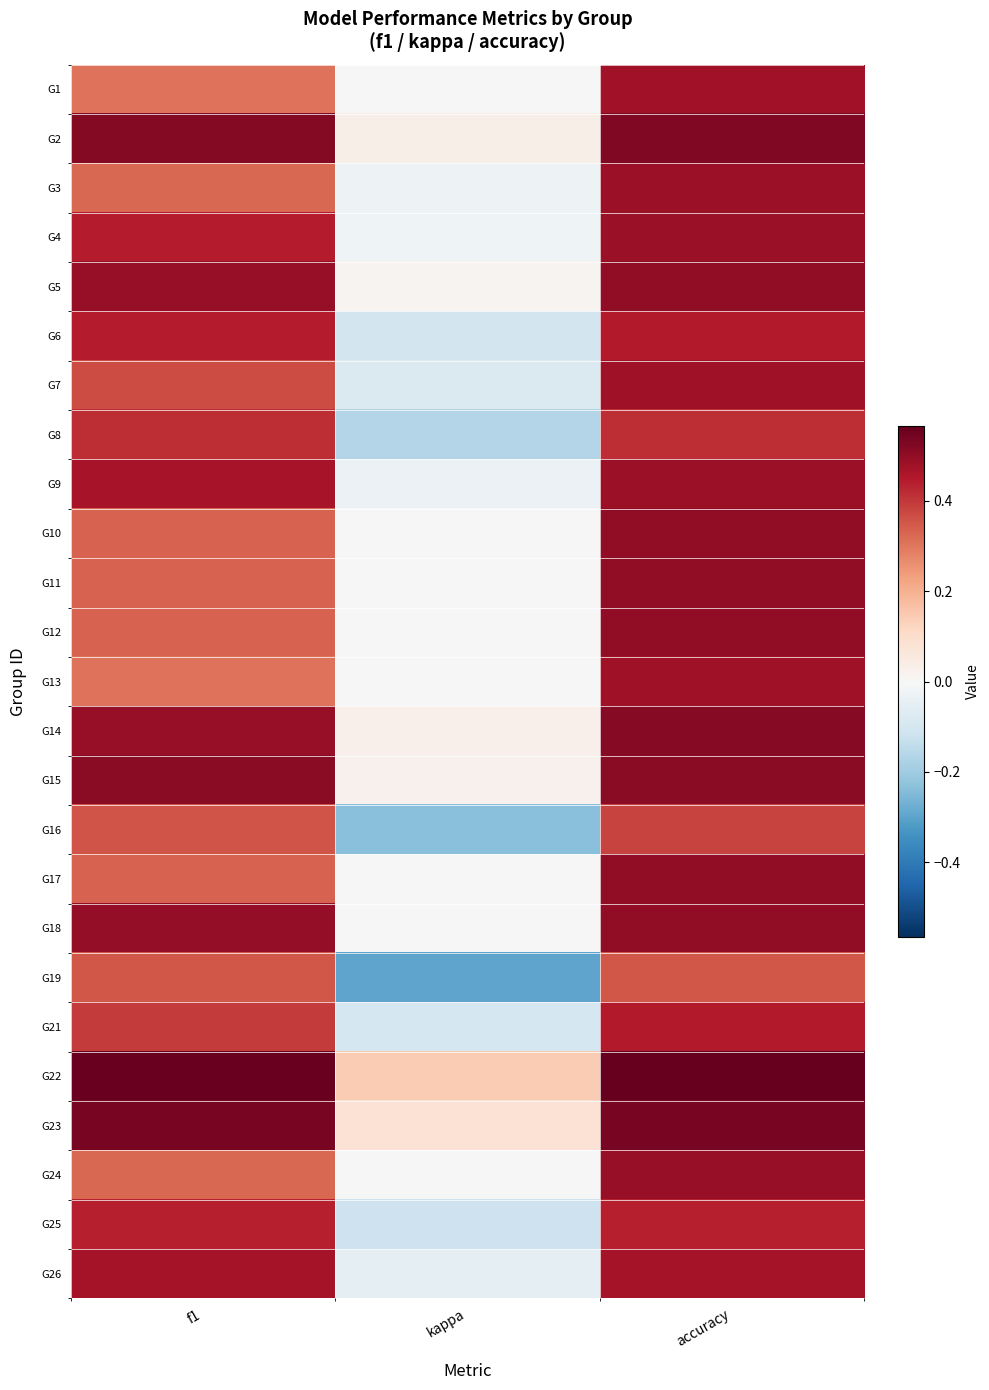

Rank the series by their maximum value, from highest to lowest.

G22, G23, G2, G14, G15, G5, G10, G11, G12, G17, G18, G24, G4, G3, G9, G7, G13, G1, G26, G21, G6, G25, G8, G16, G19